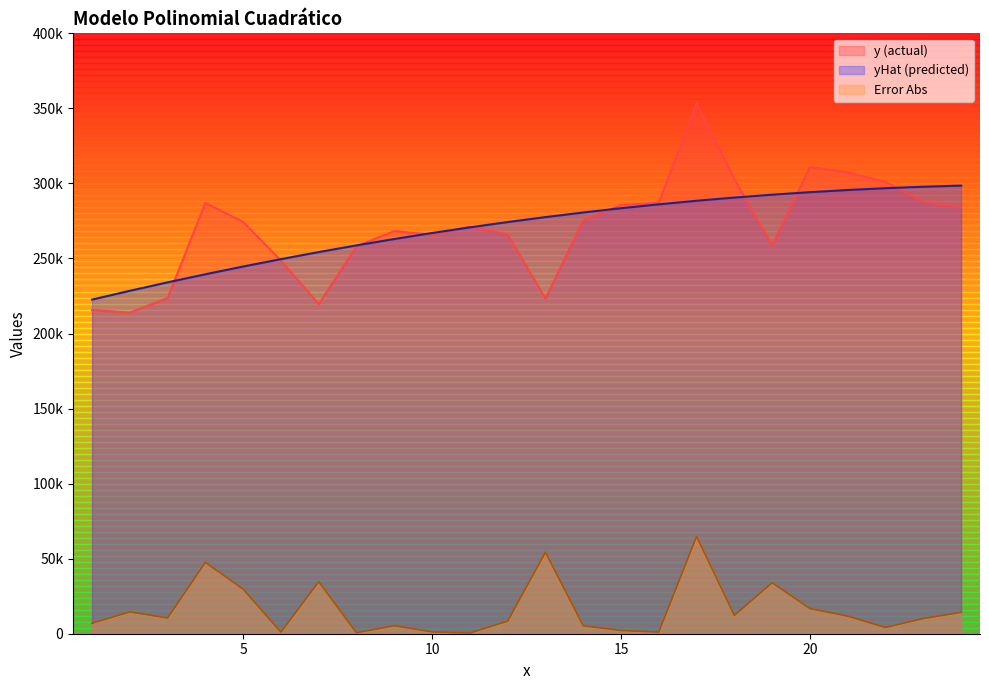

What is the sum of all yHat values?

6488966.0